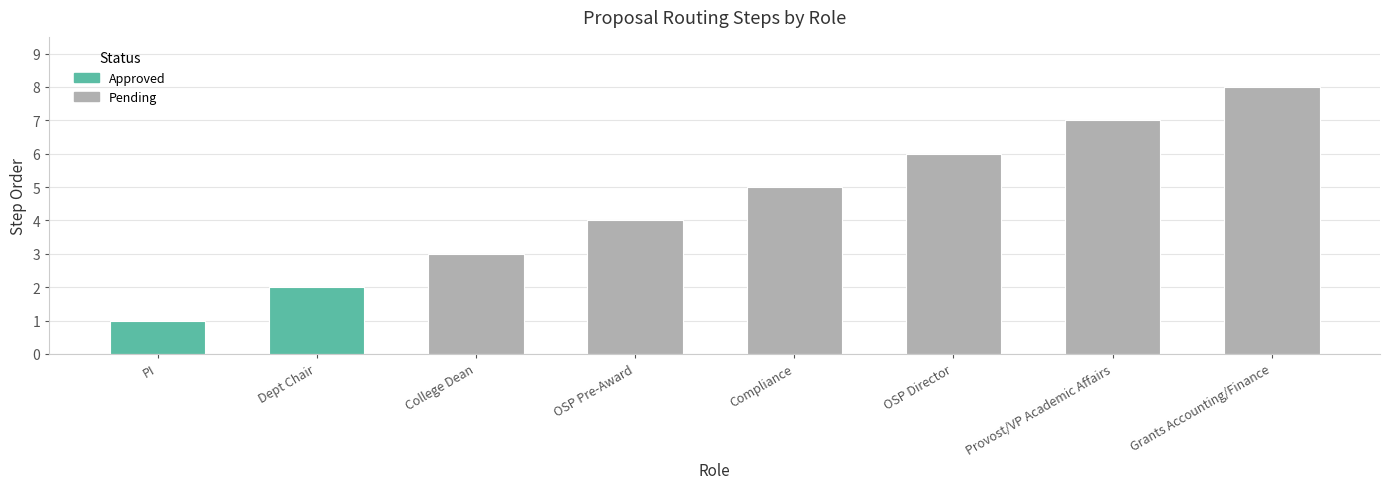

What is the smallest value displayed?

1